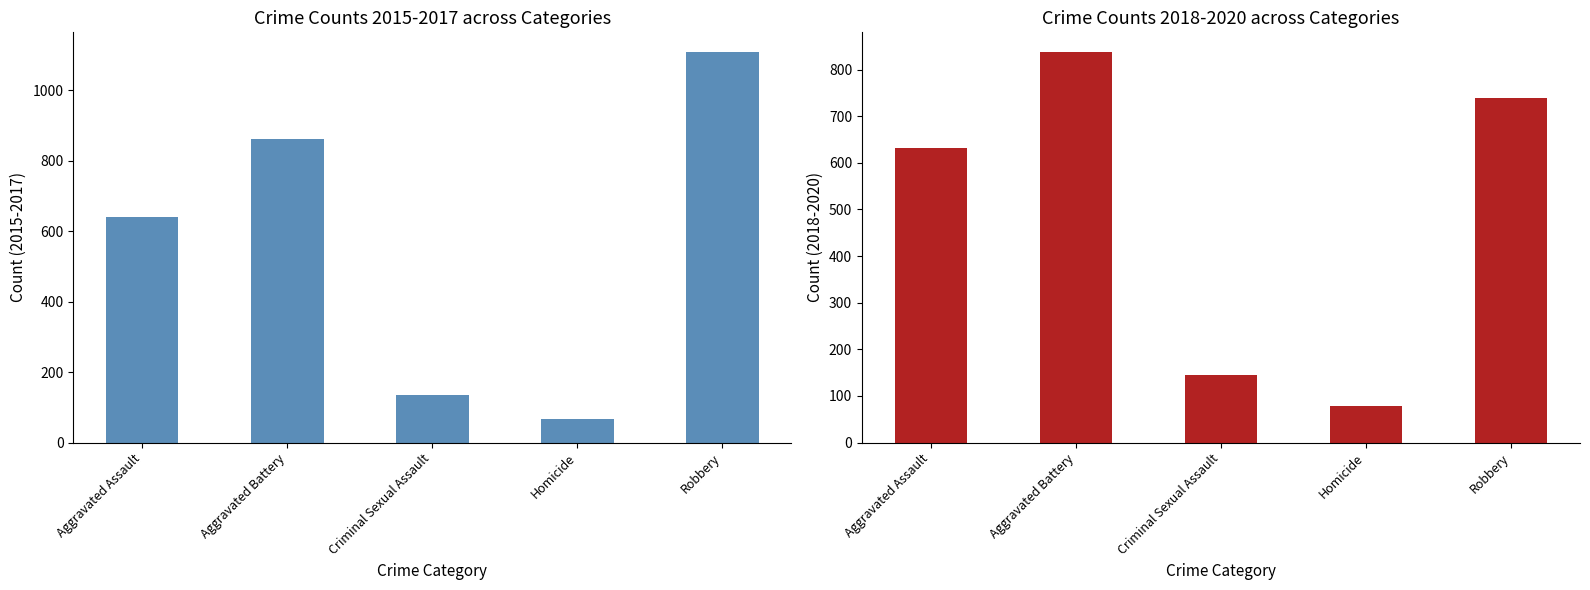

What is the label of the 3rd bar from the left?

Criminal Sexual Assault